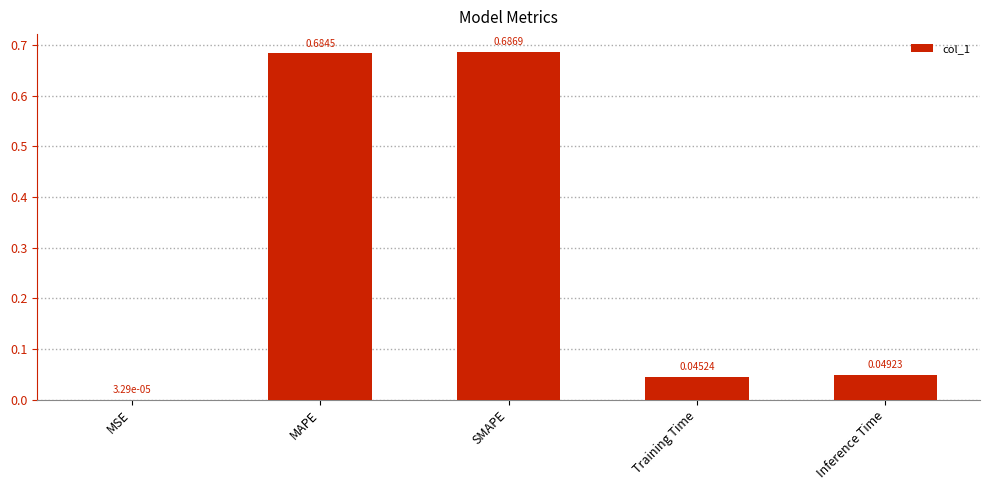

At which label is the value closest to 0?

MSE